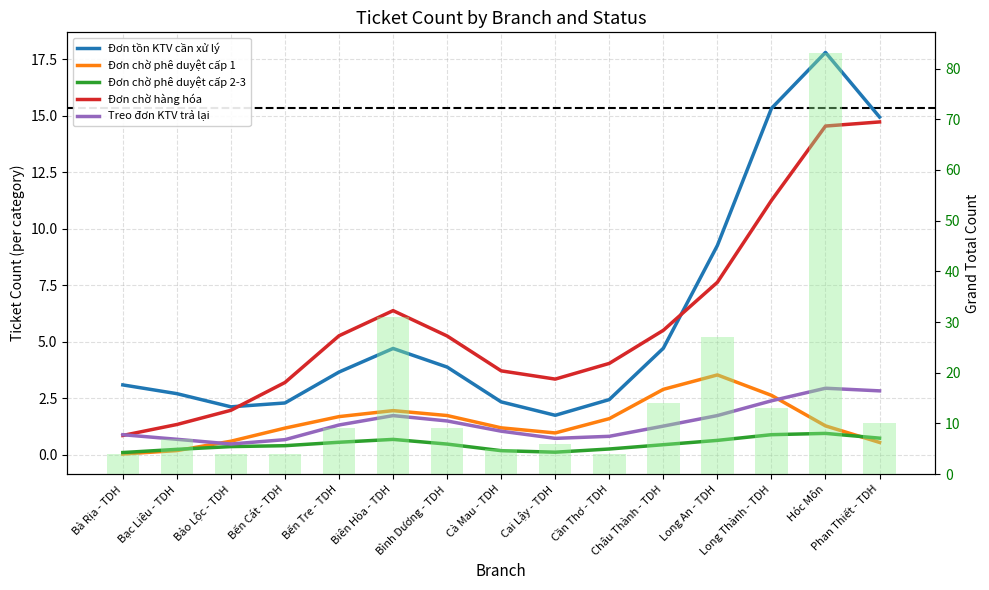

What is the total value across all series at Long Thành - TDH?

32.5